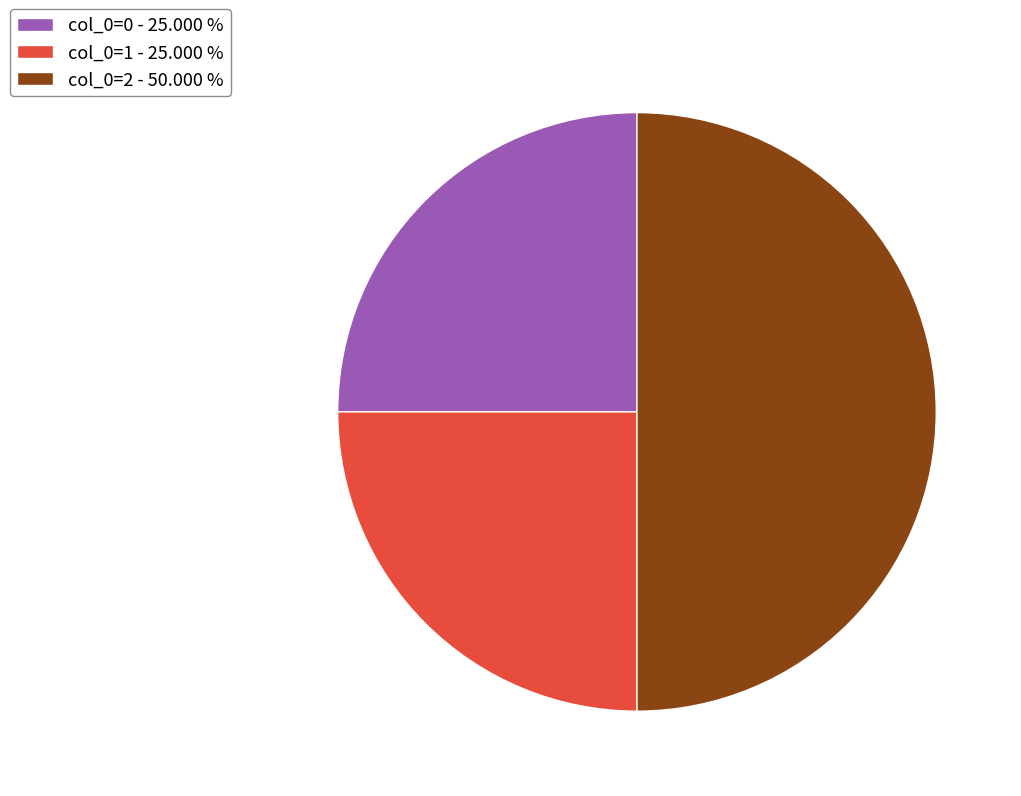

Do col_0=1 - 25.000 % and col_0=2 - 50.000 % together represent more than half of the pie?

Yes